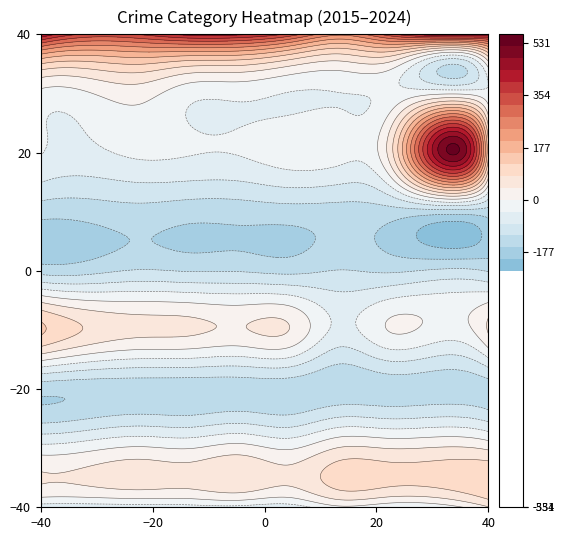

The value of Arson at 2017 is 2. True or false?

False